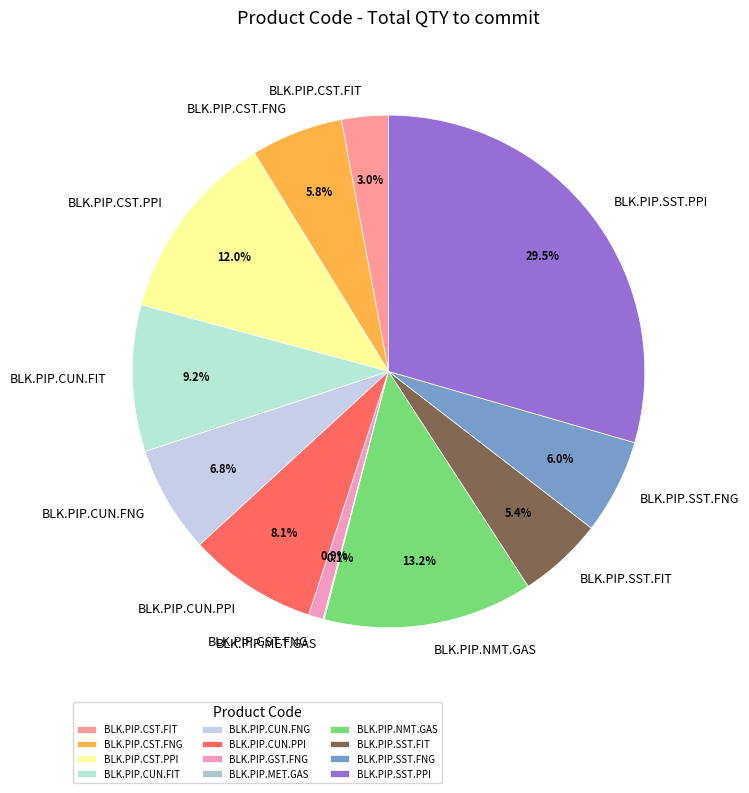

Which category has the biggest portion of the pie?

BLK.PIP.SST.PPI